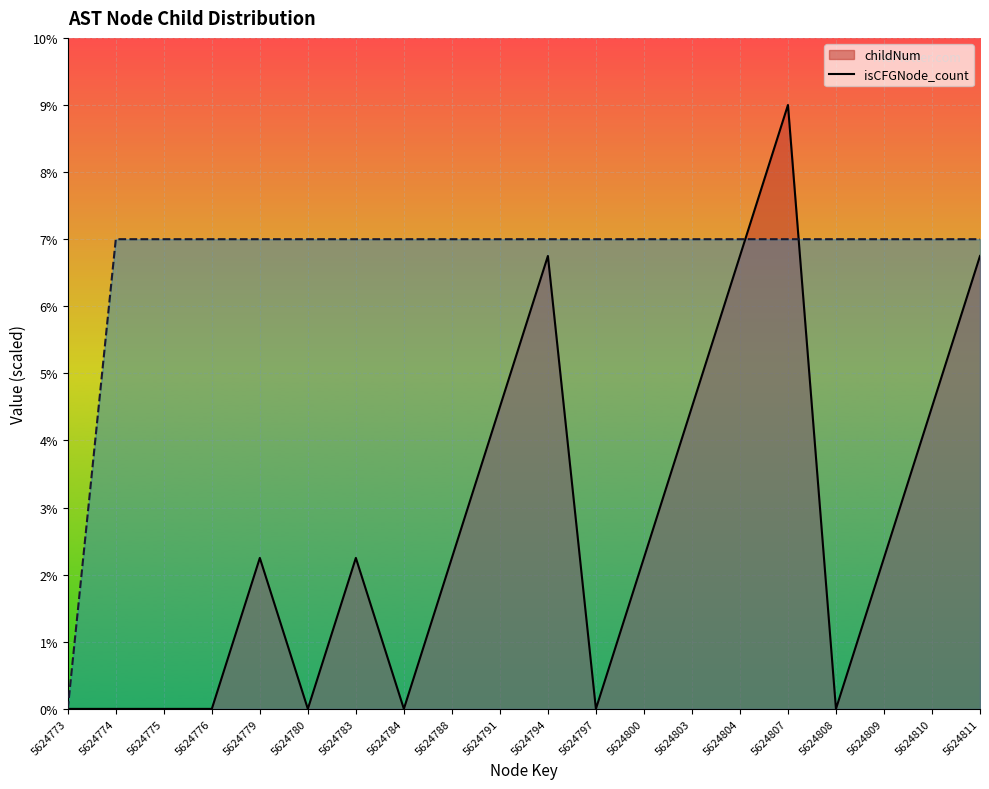

Reading right to left, what are all the values shown in this chart?

childNum (line): 5624811=6.8	5624810=4.5	5624809=2.2	5624808=0.0	5624807=9.0	5624804=6.8	5624803=4.5	5624800=2.2	5624797=0.0	5624794=6.8	5624791=4.5	5624788=2.2	5624784=0.0	5624783=2.2	5624780=0.0	5624779=2.2	5624776=0.0	5624775=0.0	5624774=0.0	5624773=0.0
isCFGNode_count (line): 5624811=7.0	5624810=7.0	5624809=7.0	5624808=7.0	5624807=7.0	5624804=7.0	5624803=7.0	5624800=7.0	5624797=7.0	5624794=7.0	5624791=7.0	5624788=7.0	5624784=7.0	5624783=7.0	5624780=7.0	5624779=7.0	5624776=7.0	5624775=7.0	5624774=7.0	5624773=0.0